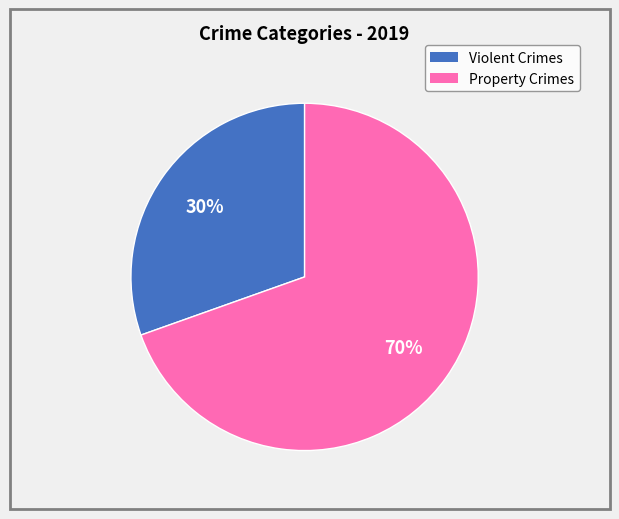

To the nearest percent, what is the average slice percentage?

50%